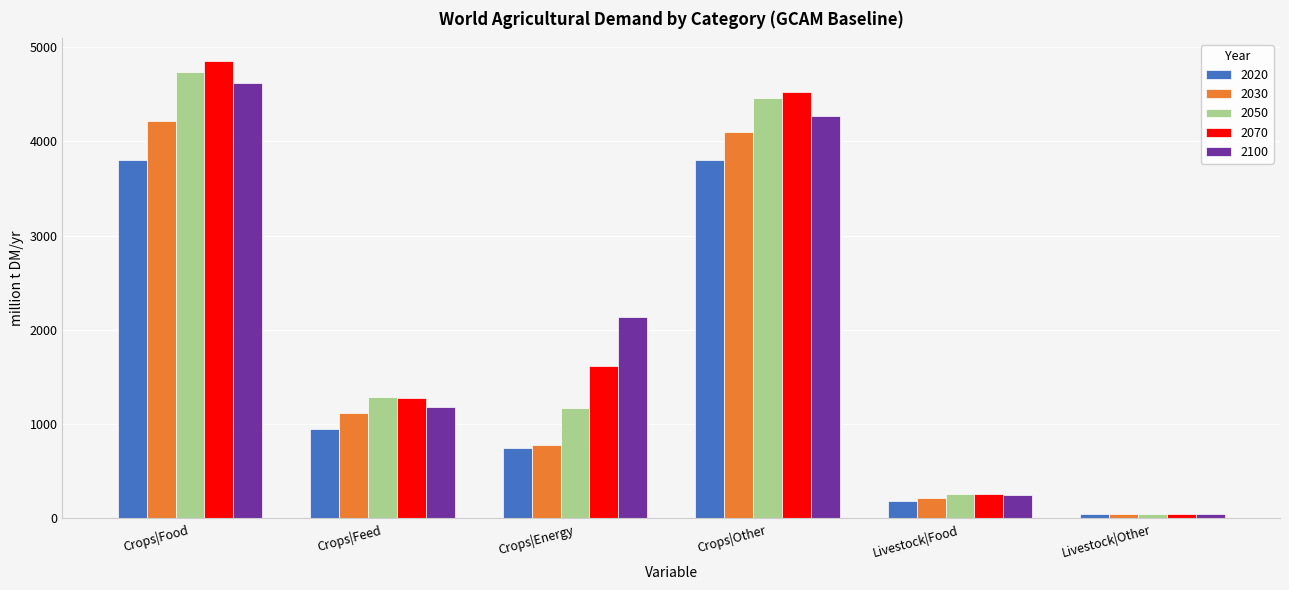

How many groups of bars are there?

6